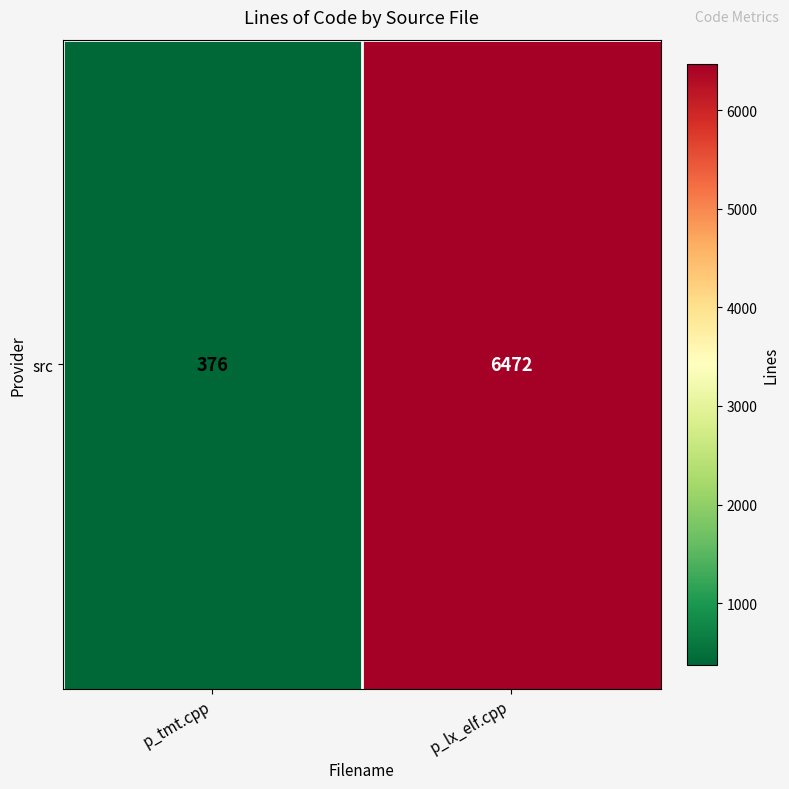

What is the average value?

3424